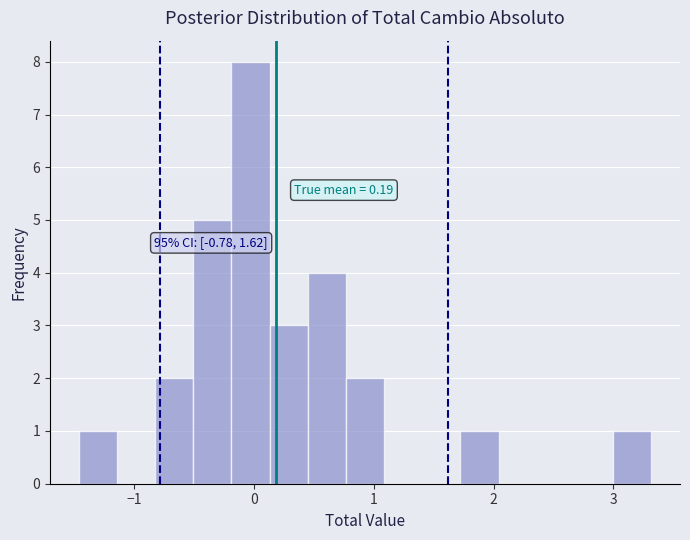

Around what value on the x-axis is the tallest bar? Give the approximate position of its centre, as read against the axis.

0.0